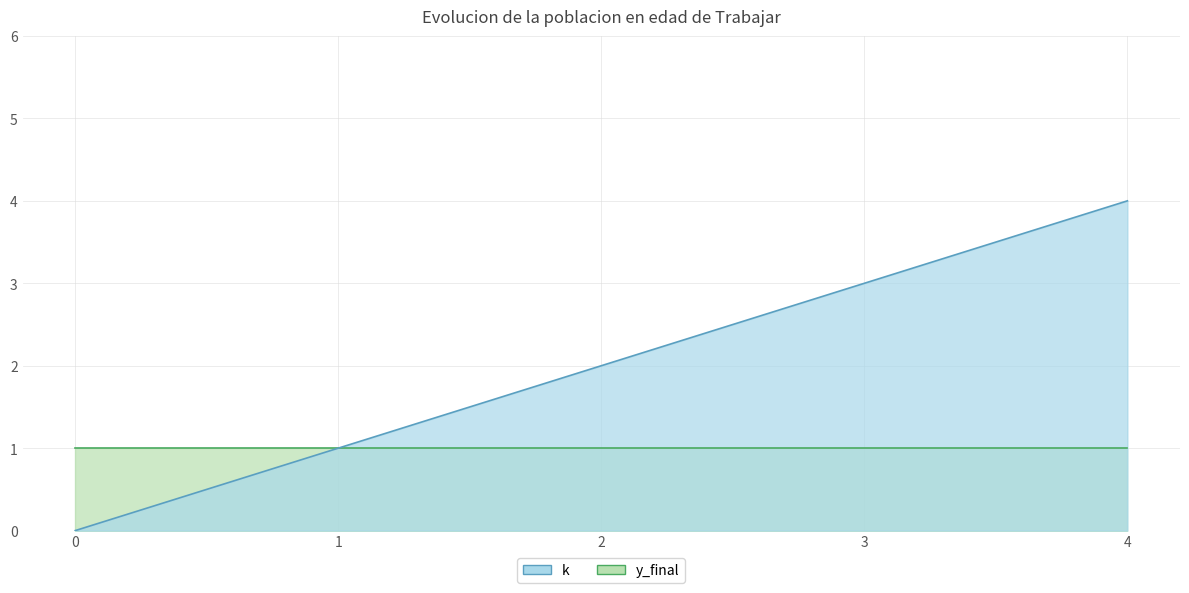

Between 0 and 3, which is larger?

3